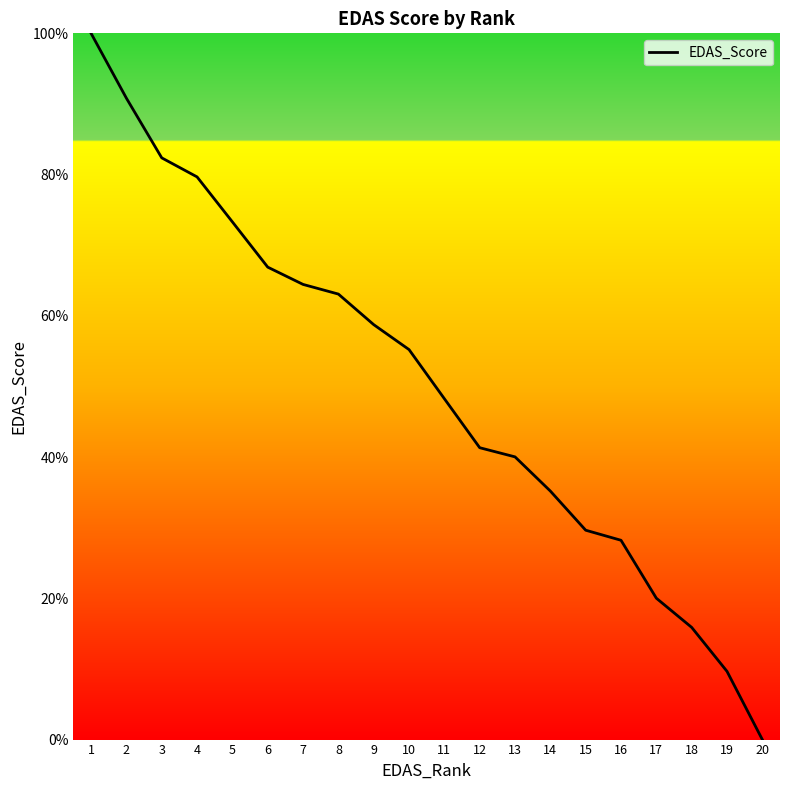

At which category does the chart reach its peak across all series?

1